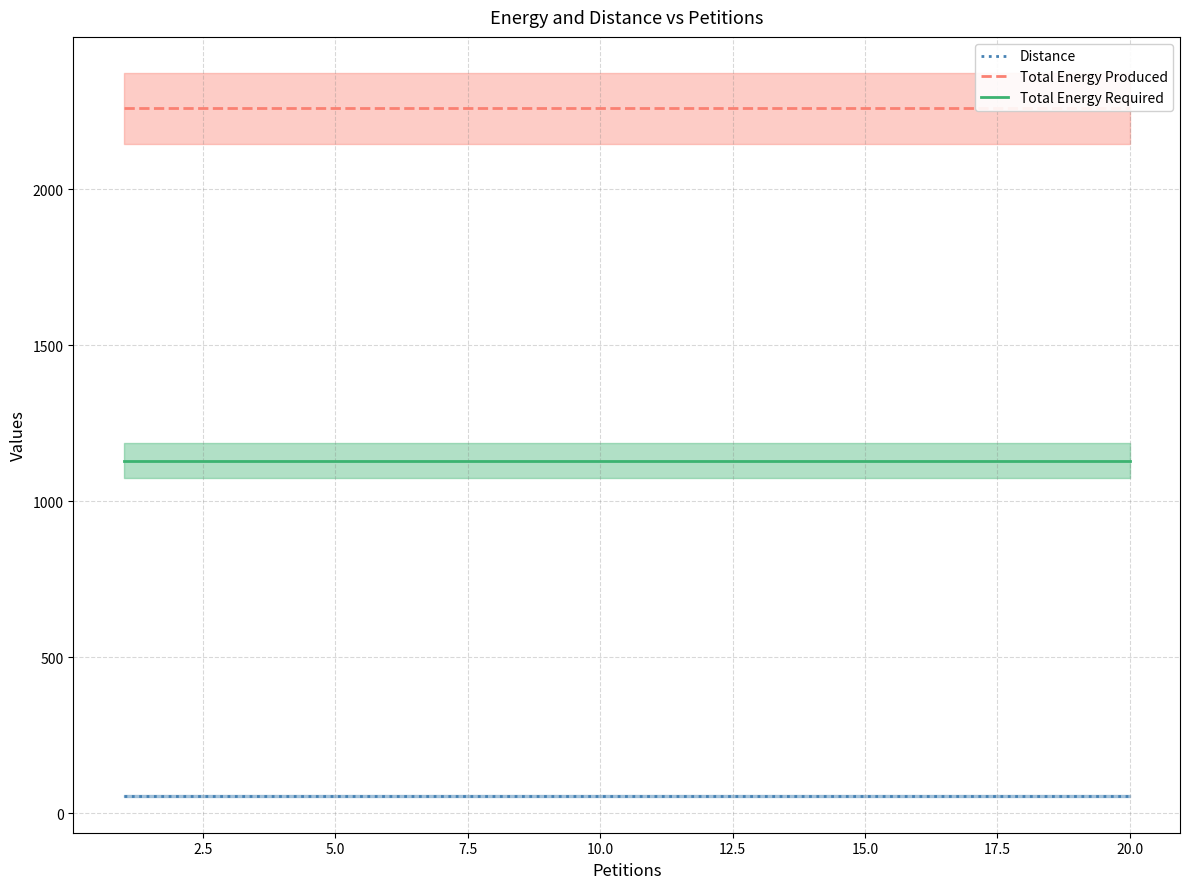

What are all the series names shown in the legend?

Distance, Total Energy Produced, Total Energy Required